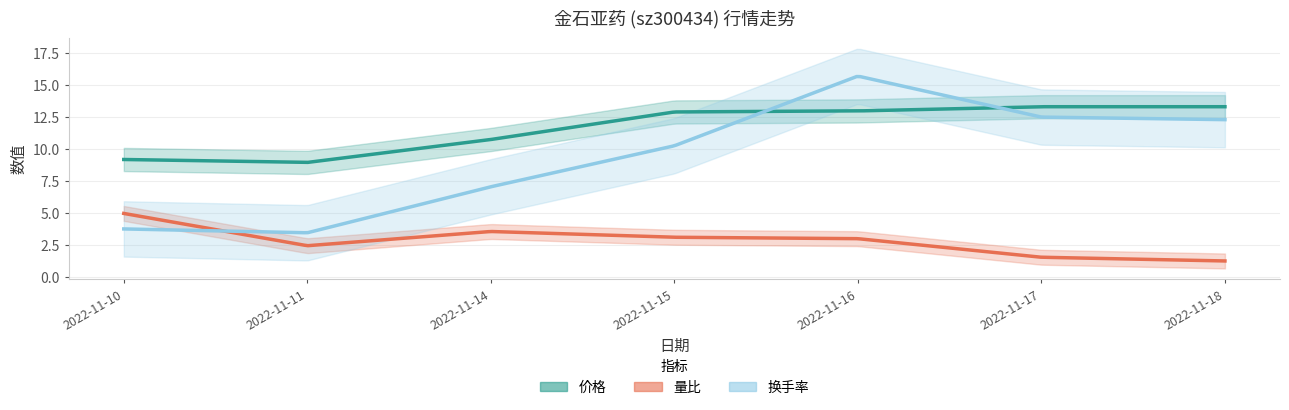

What is the value of the 价格 point at the 6th from the left?

13.3